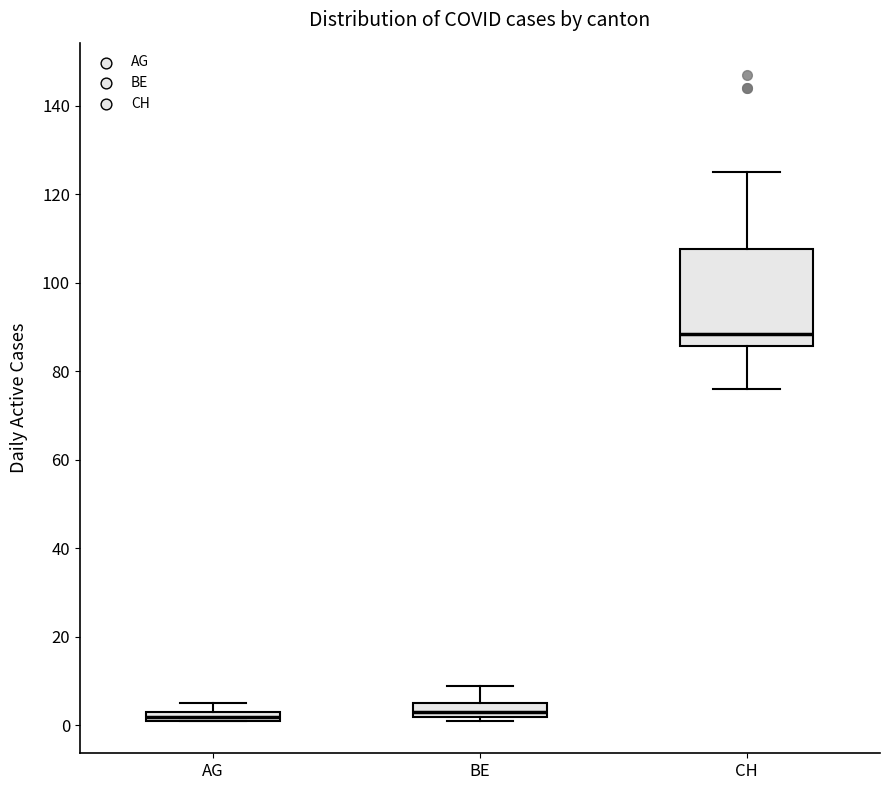

Where is the upper edge of the box for AG on the y-axis? The values are not printed on the chart, so give them approximately, as read against the axis.

4